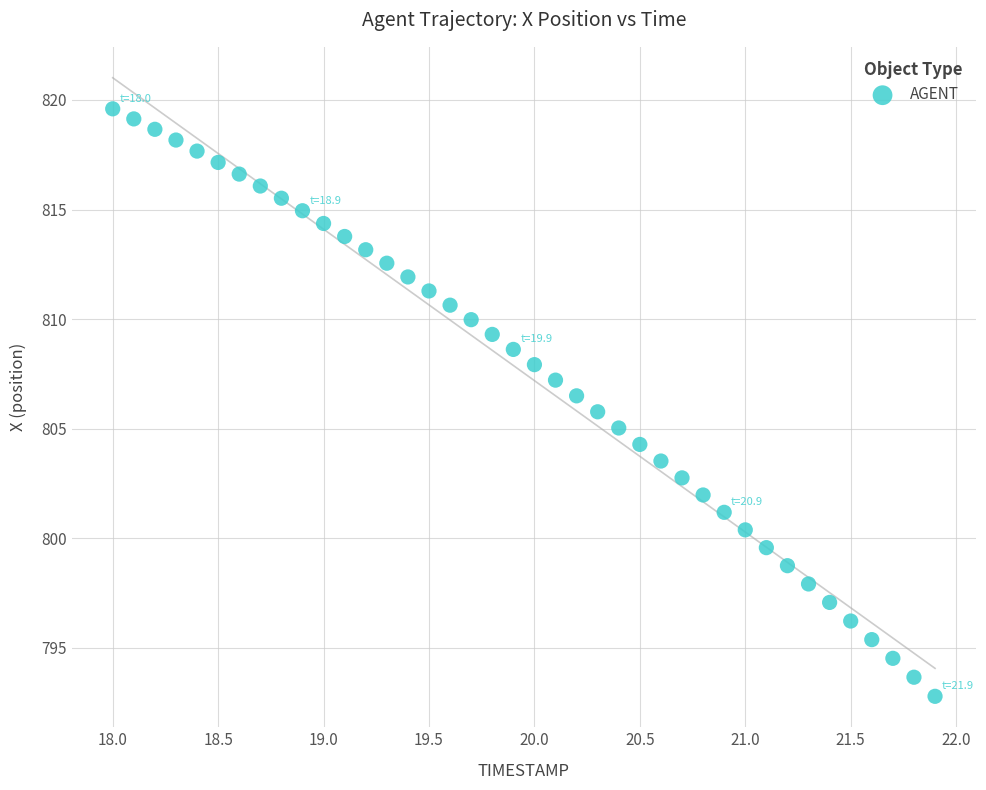

What is the range of X values (max minus min)?

3.9